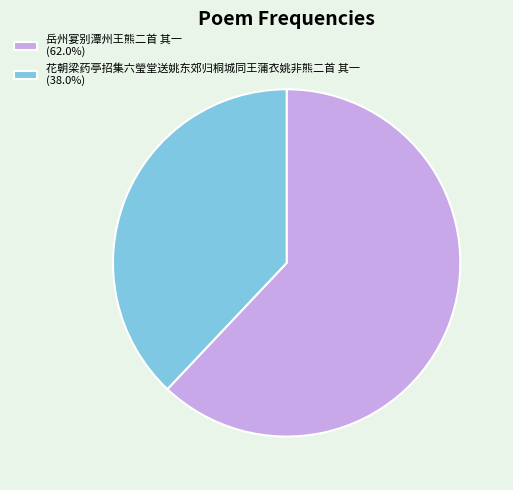

True or false: 花朝梁药亭招集六瑩堂送姚东郊归桐城同王蒲衣姚非熊二首 其一 accounts for 38% of the total.

True